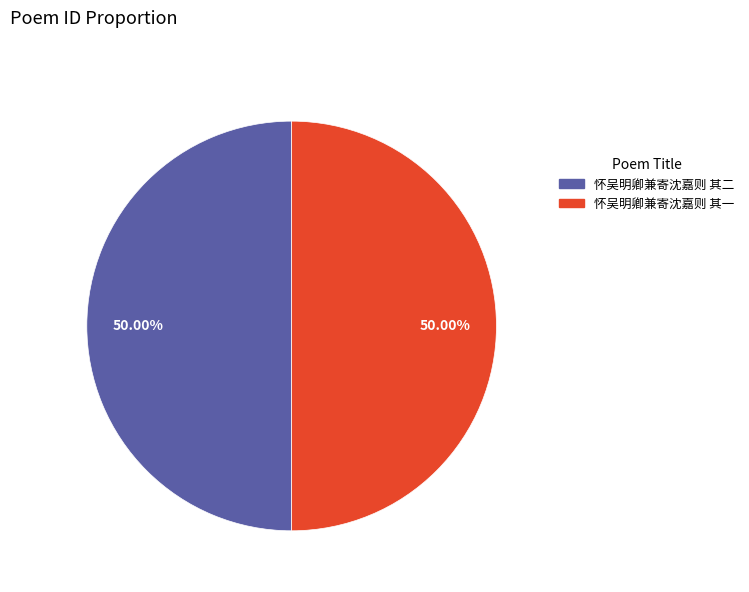

To the nearest percent, what portion does 怀吴明卿兼寄沈嘉则 其一 represent?

50%